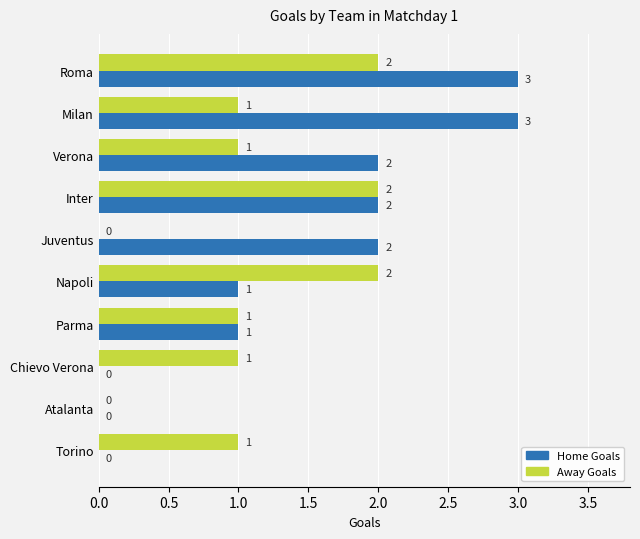

Which series has the widest spread of values?

Home Goals